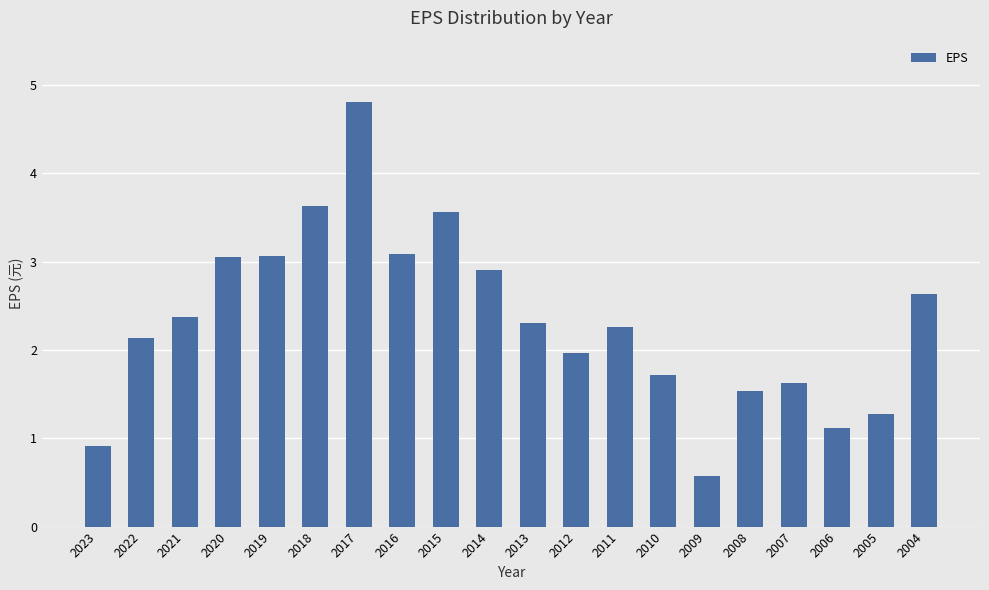

What is the approximate value at 2019?

3.1